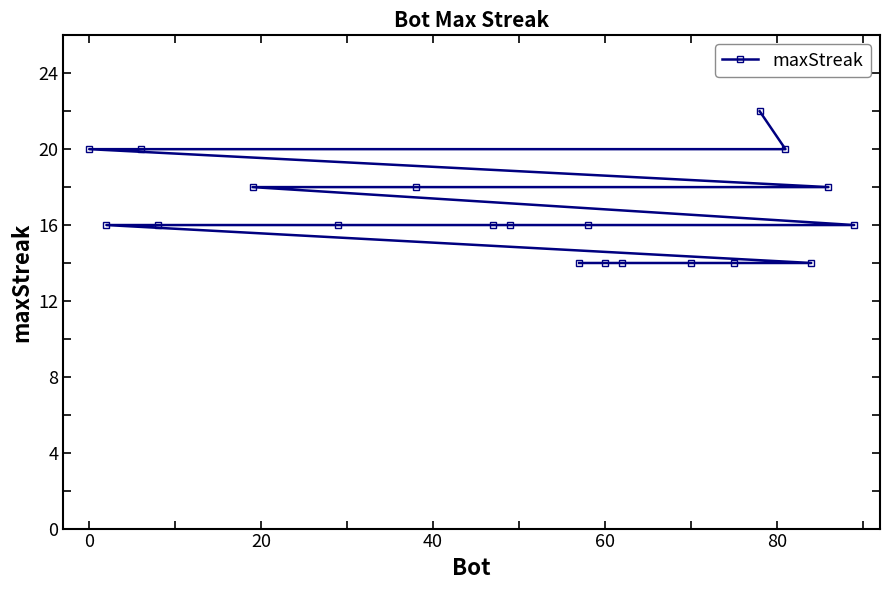

What is the value of the 3rd point from the left?

20